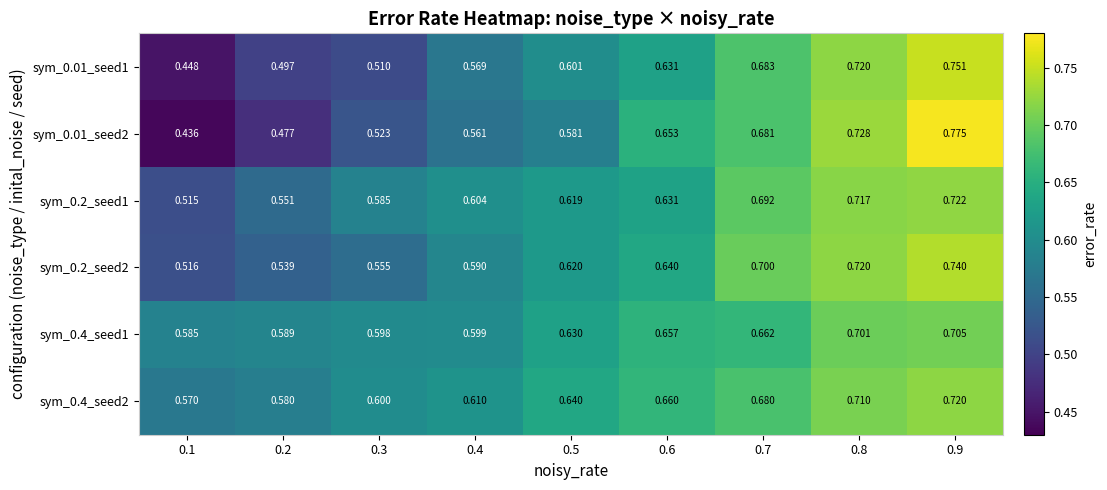

Is the value of sym_0.2_seed2 at 0.1 greater than the value of sym_0.01_seed2 at 0.2?

Yes